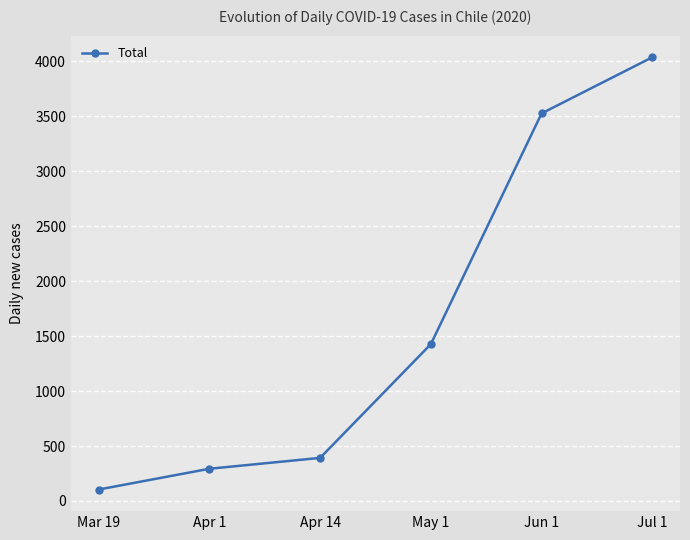

Which label corresponds to the smallest value in the chart?

Mar 19